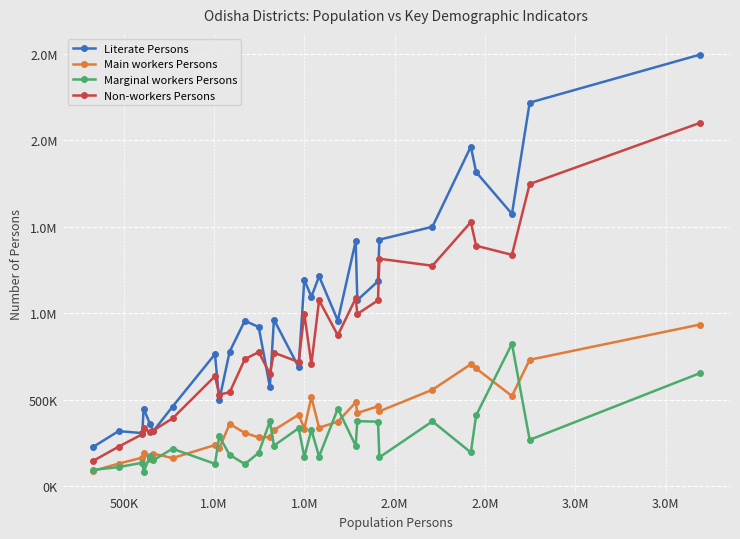

At how many categories does at least one series exceed 1265636?

8